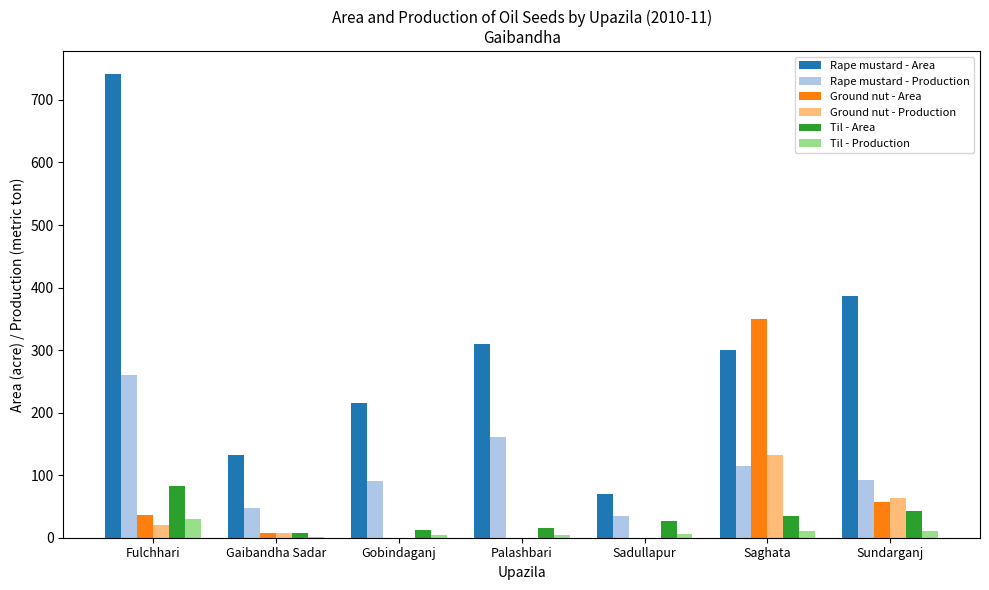

What is the maximum value for Til - Production?

30